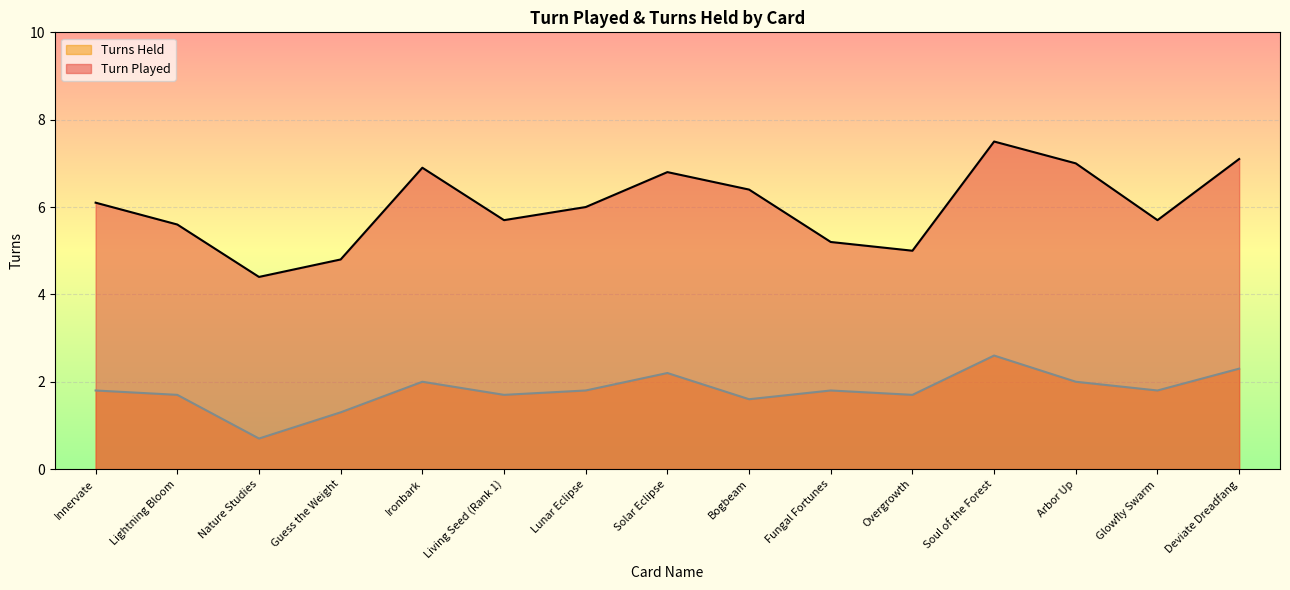

What position from the left is Bogbeam?

9